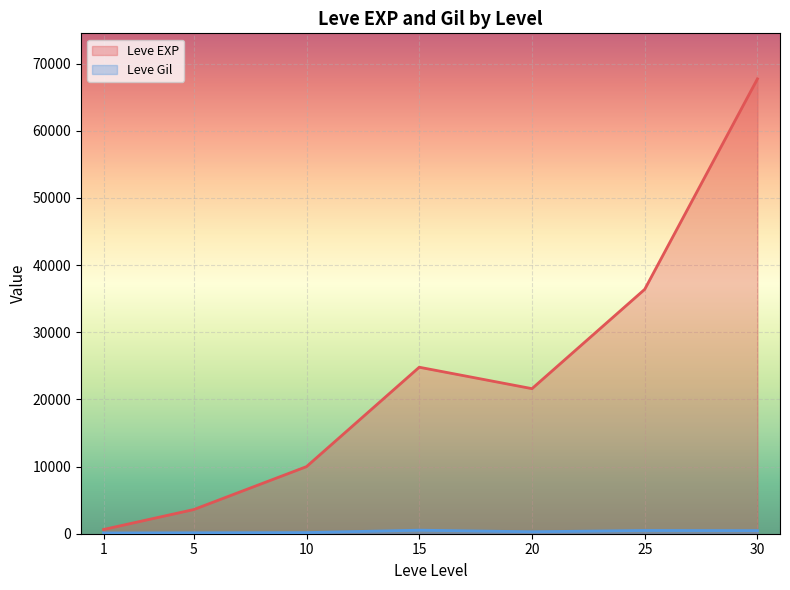

How many data points in Leve EXP are above 21600?

3